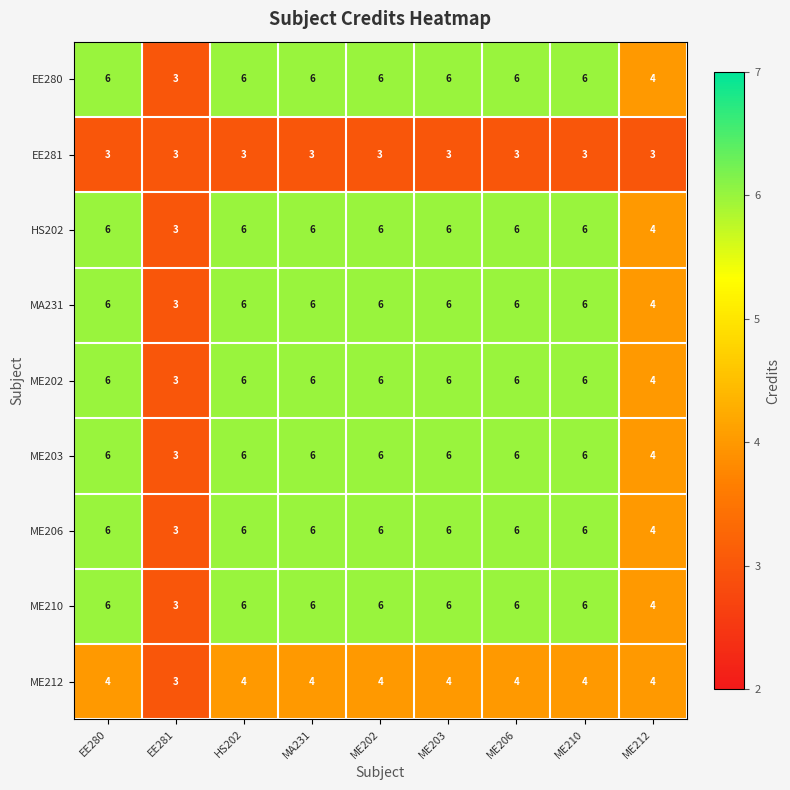

How many ME202 values are between 6 and 7?

7